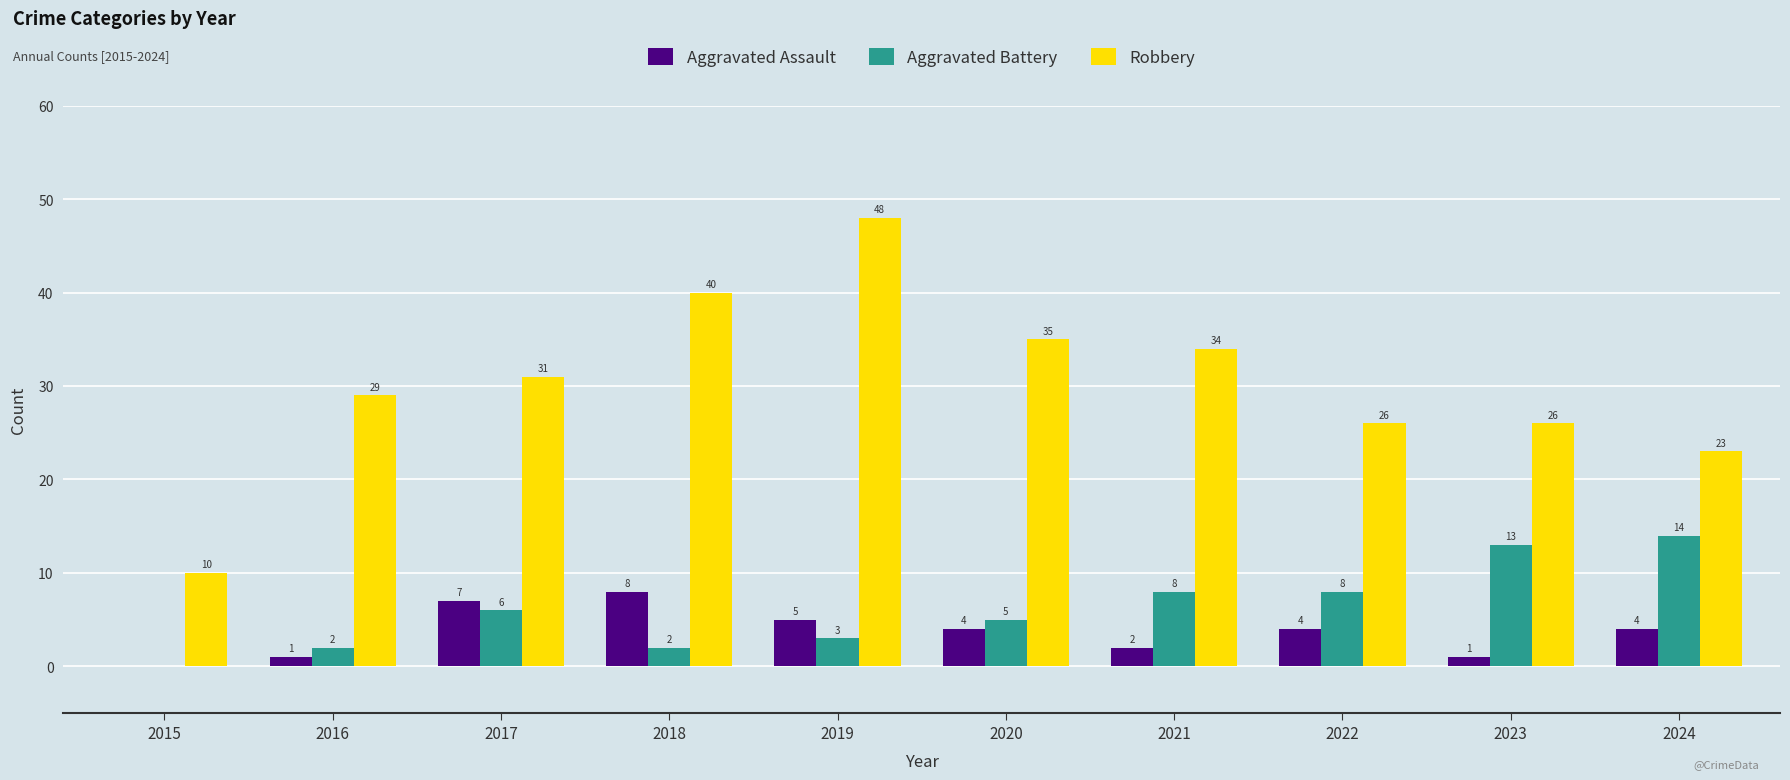

Are the bars horizontal?

No